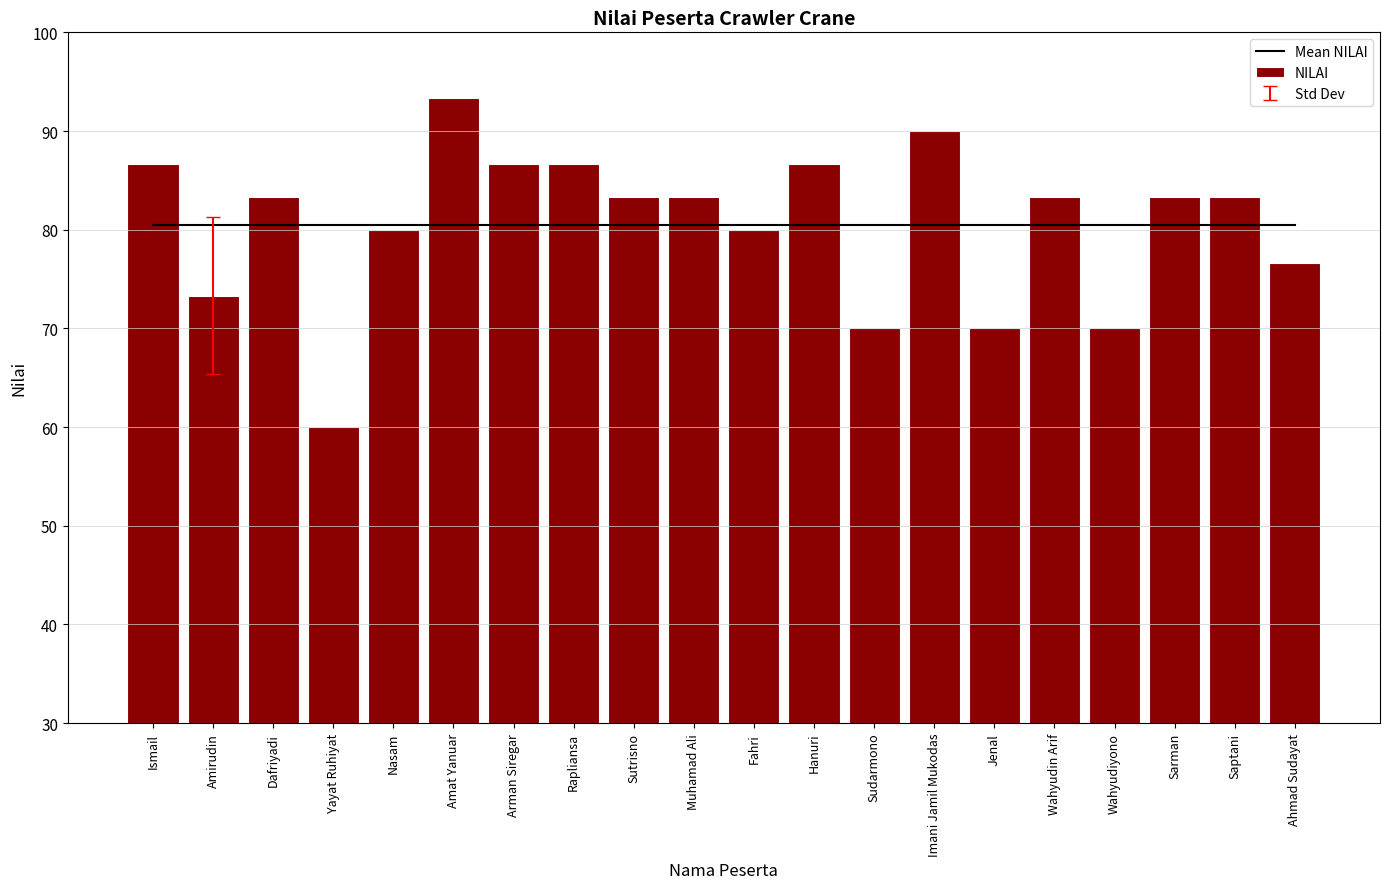

Reading left to right, transcribe all the data shown in this chart.

86.7	73.3	83.3	60.0	80.0	93.3	86.7	86.7	83.3	83.3	80.0	86.7	70.0	90.0	70.0	83.3	70.0	83.3	83.3	76.7